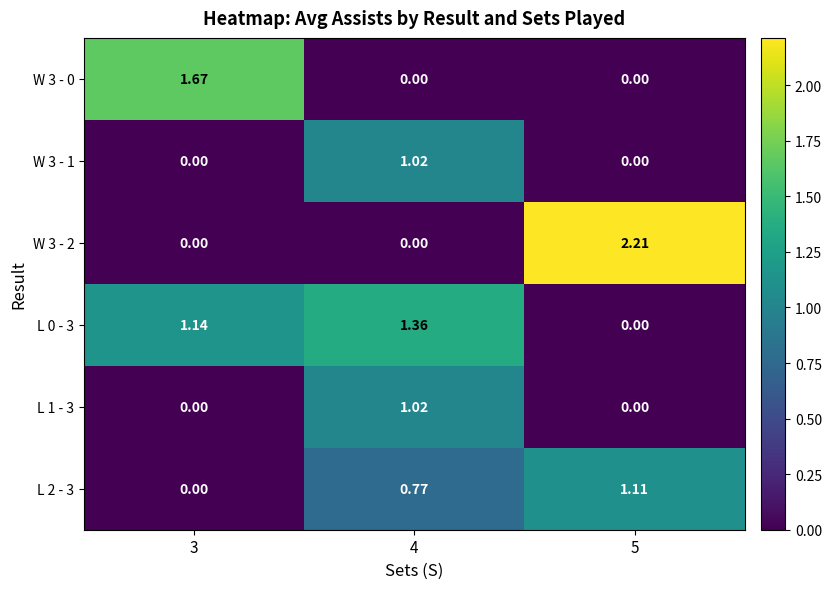

Rank the series by their maximum value, from lowest to highest.

L 1 - 3, W 3 - 1, L 2 - 3, L 0 - 3, W 3 - 0, W 3 - 2